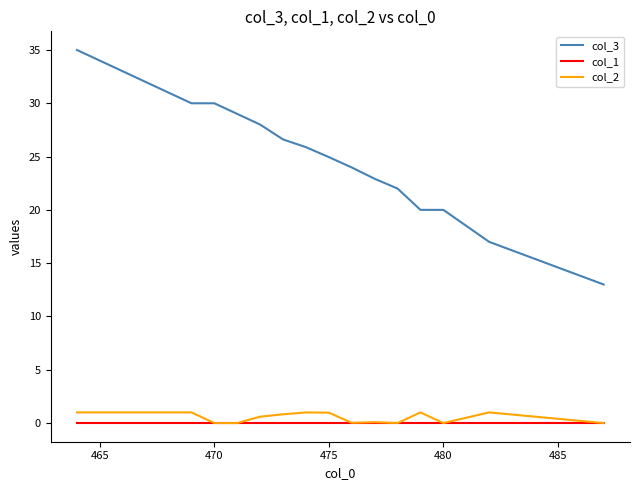

What is the greatest value displayed?

35.0